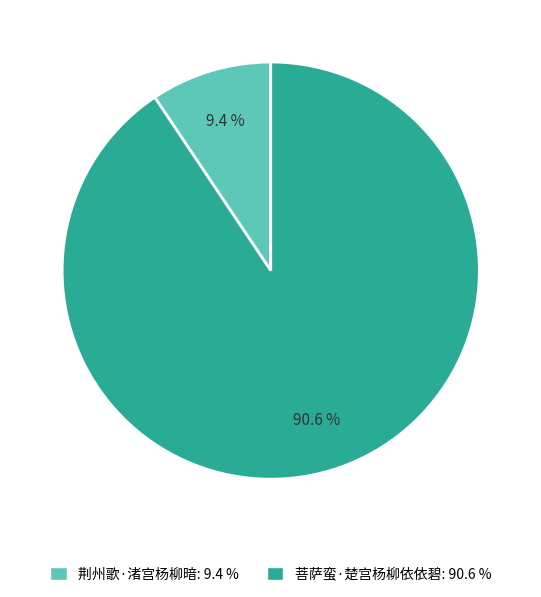

Is there a majority slice in this chart?

Yes